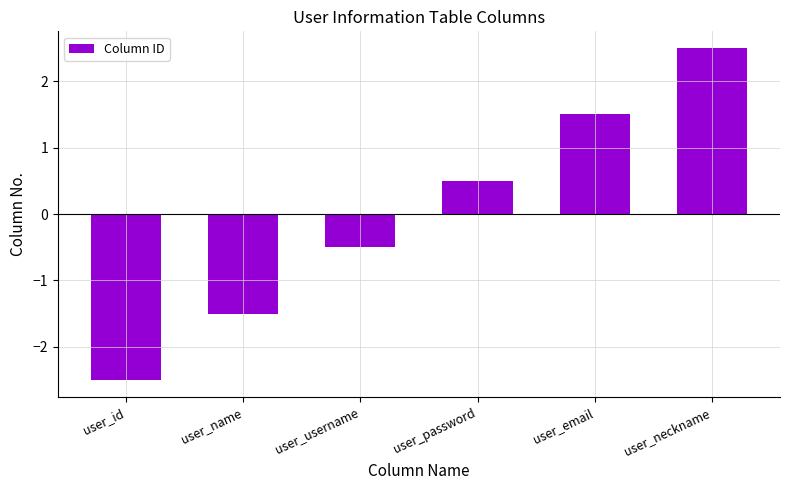

True or false: the data shows -0.5 at user_username.

True